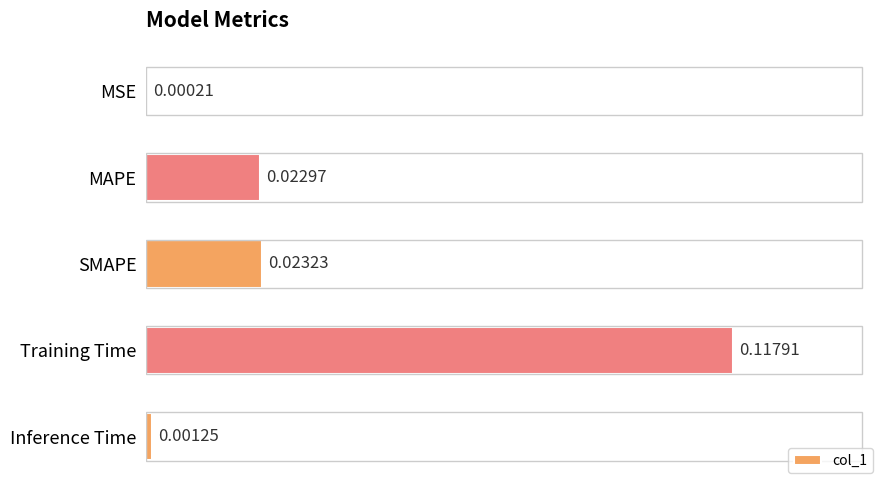

Does the chart contain stacked bars?

No